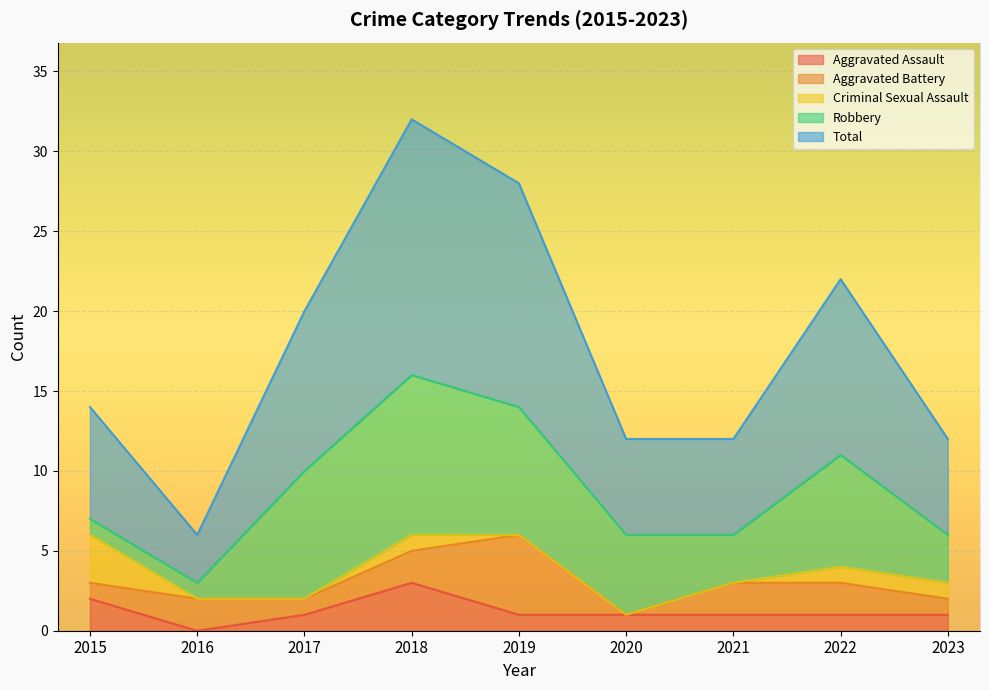

Rank the categories by Total value from lowest to highest.

2016, 2020, 2021, 2023, 2015, 2017, 2022, 2019, 2018